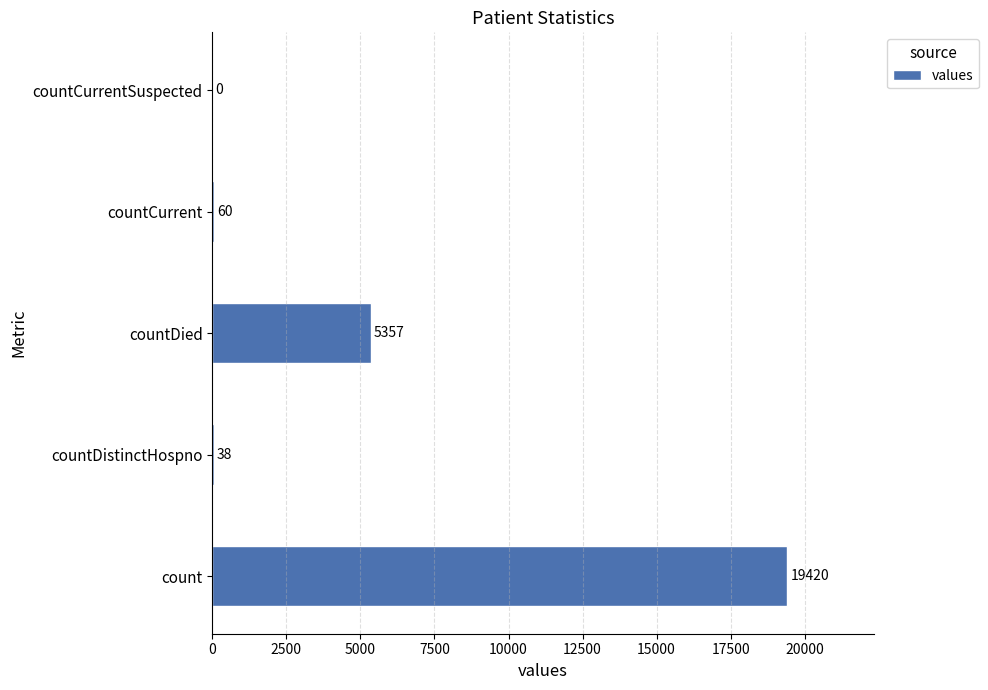

What is the sum of the values at countDistinctHospno and countCurrentSuspected?

38